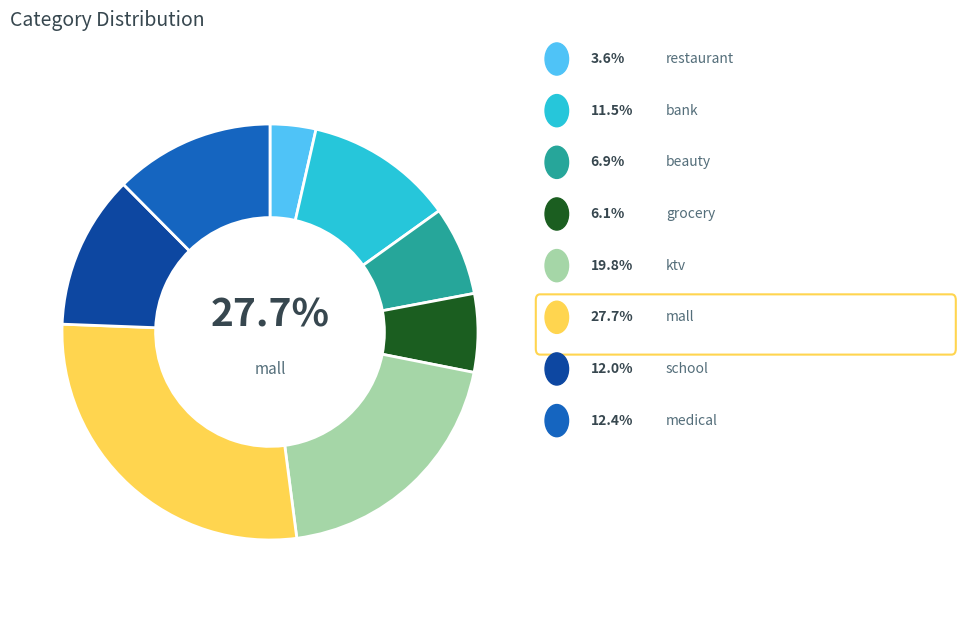

Approximately how many times larger is the value at medical compared to grocery?

2.0